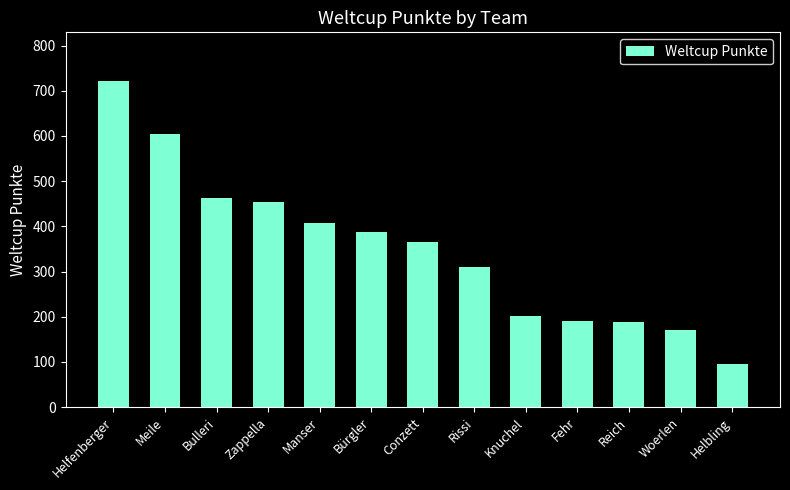

True or false: the data shows 365 at Conzett.

True